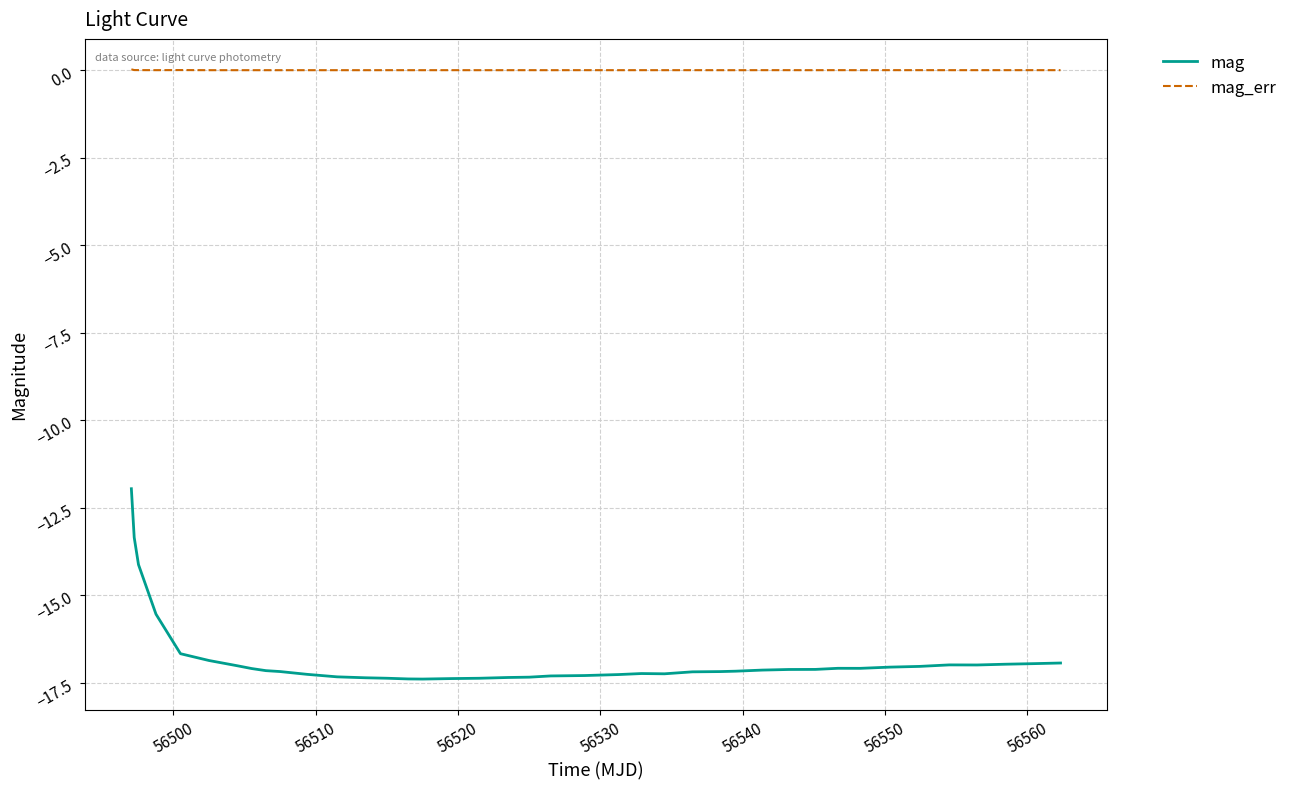

Which series has the largest range (max minus min)?

mag